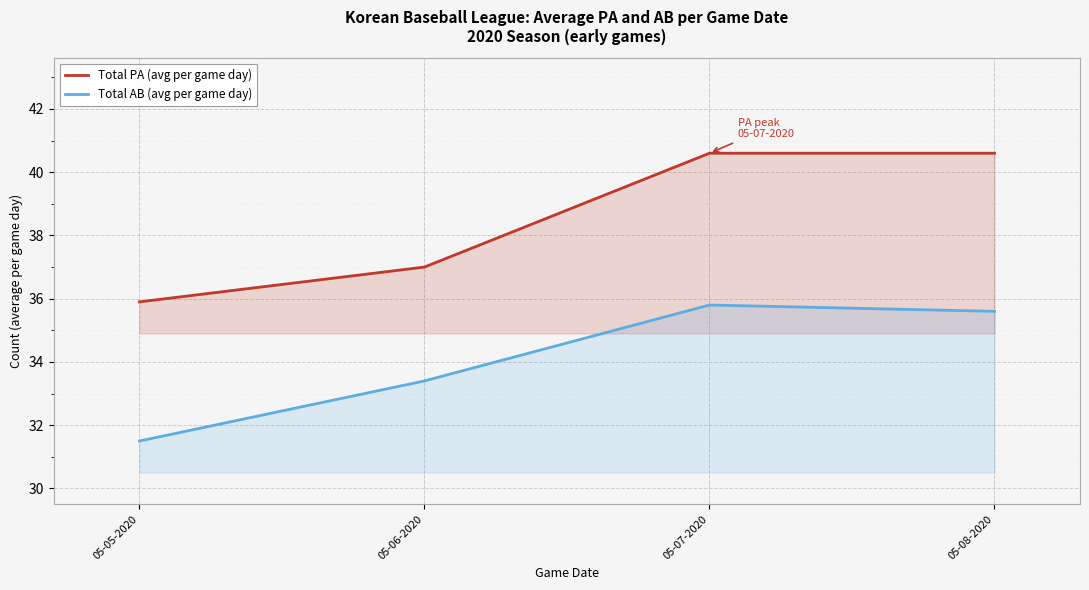

True or false: Total AB (avg per game day) and Total PA (avg per game day) cross at least once.

False